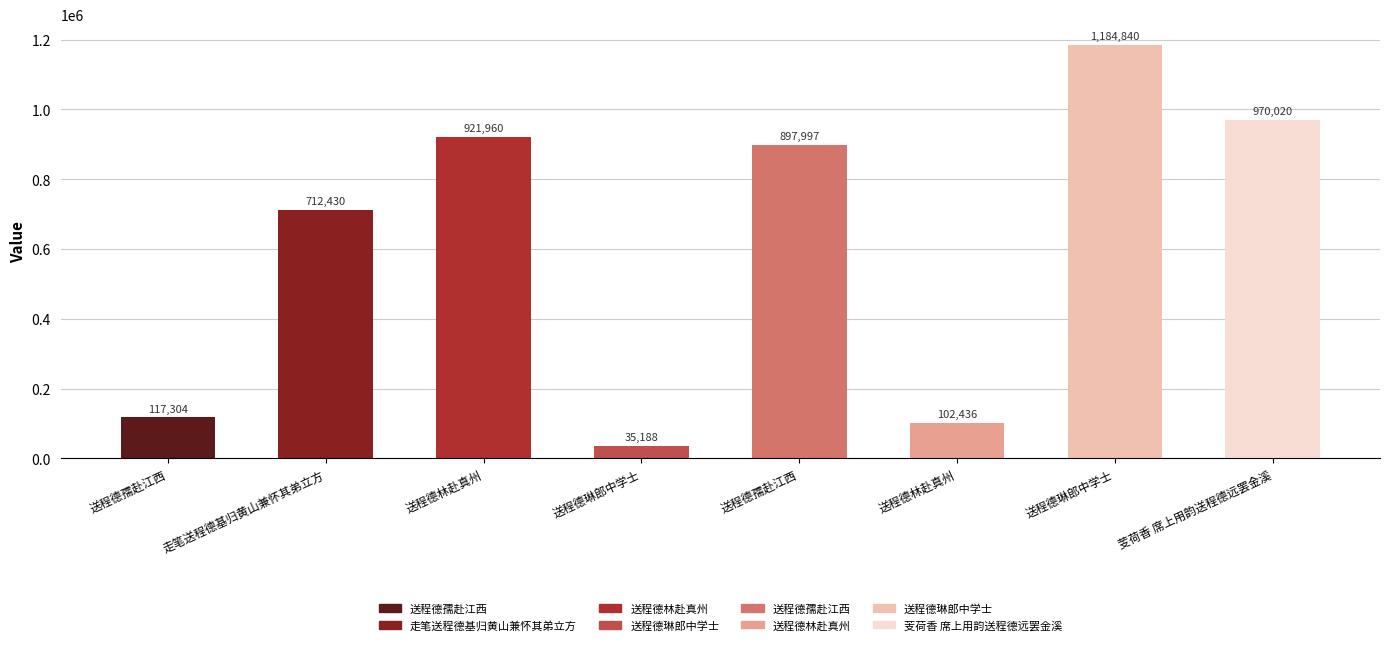

Which category has the lowest value across all series?

送程德琳郎中学士